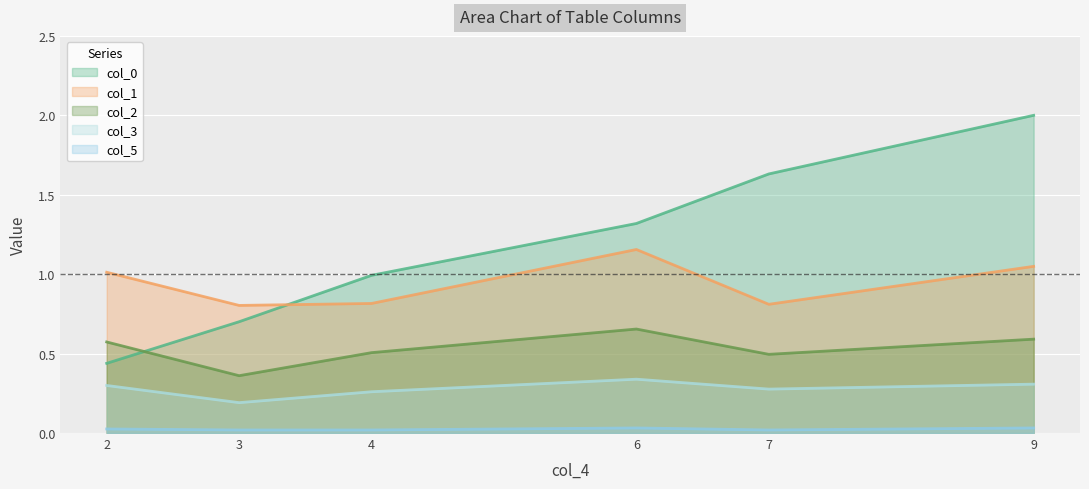

Is the value of col_2 at 3 greater than the value of col_1 at 2?

No